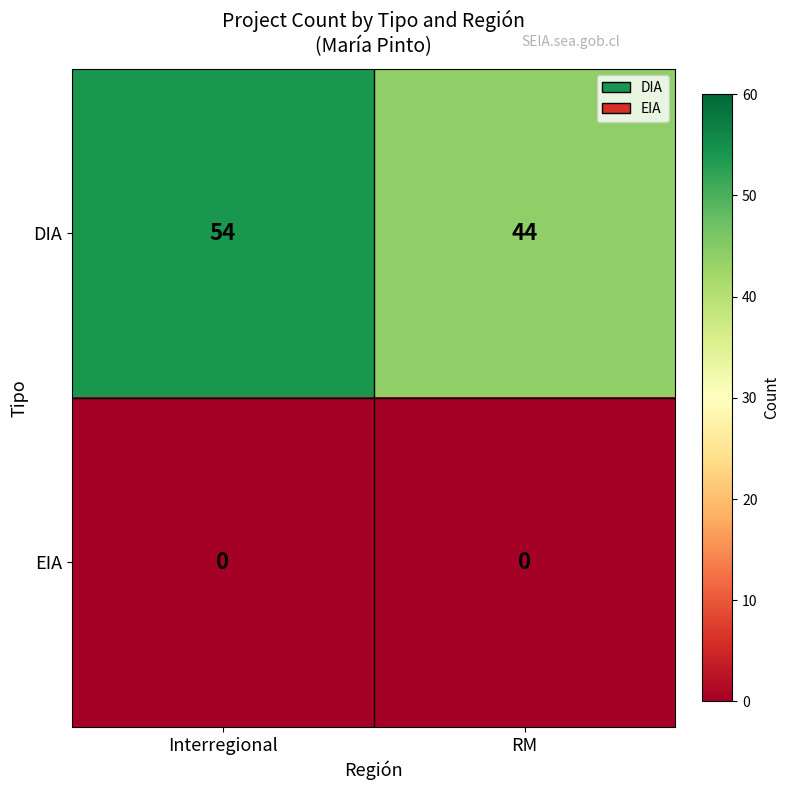

Rank the series by their average value, from highest to lowest.

DIA, EIA